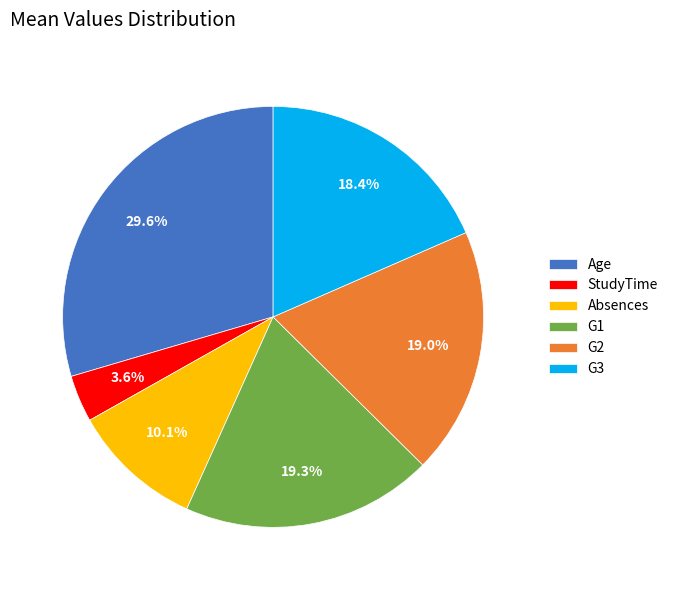

Between Absences and G1, which is larger?

G1